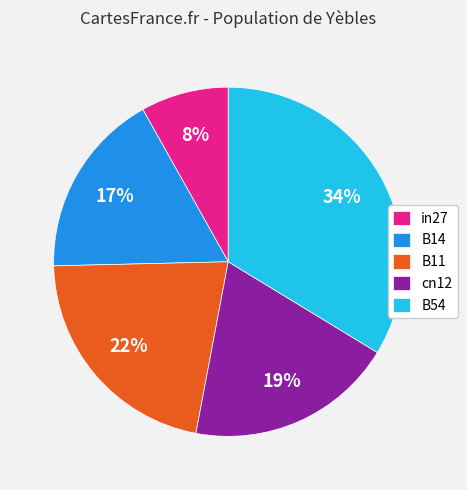

To the nearest percent, what is the difference between the largest and smallest slice percentages?

26%